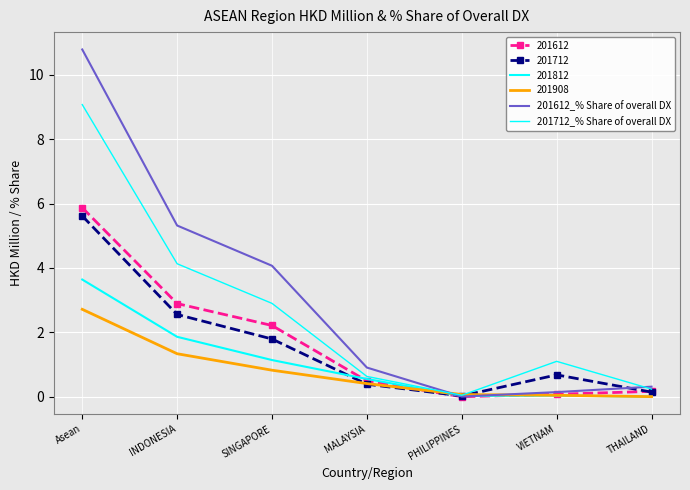

What is the label of the 4th point from the right?

MALAYSIA